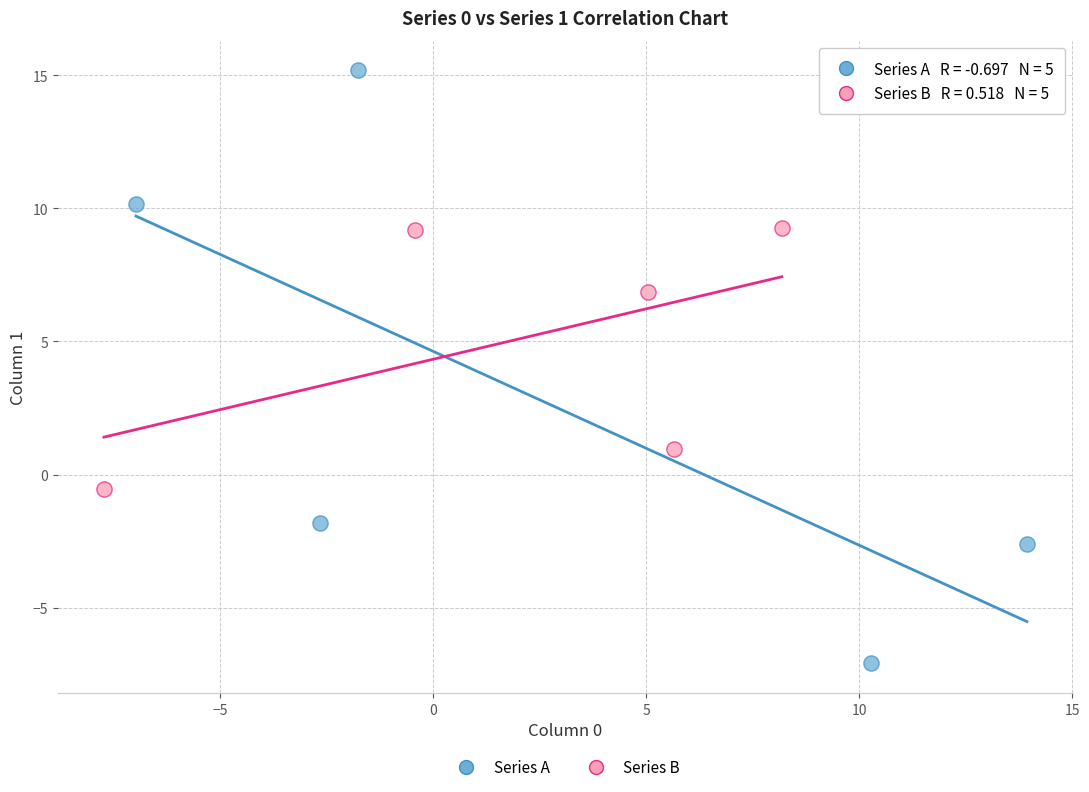

Which series has the largest Y range (max minus min)?

Series A